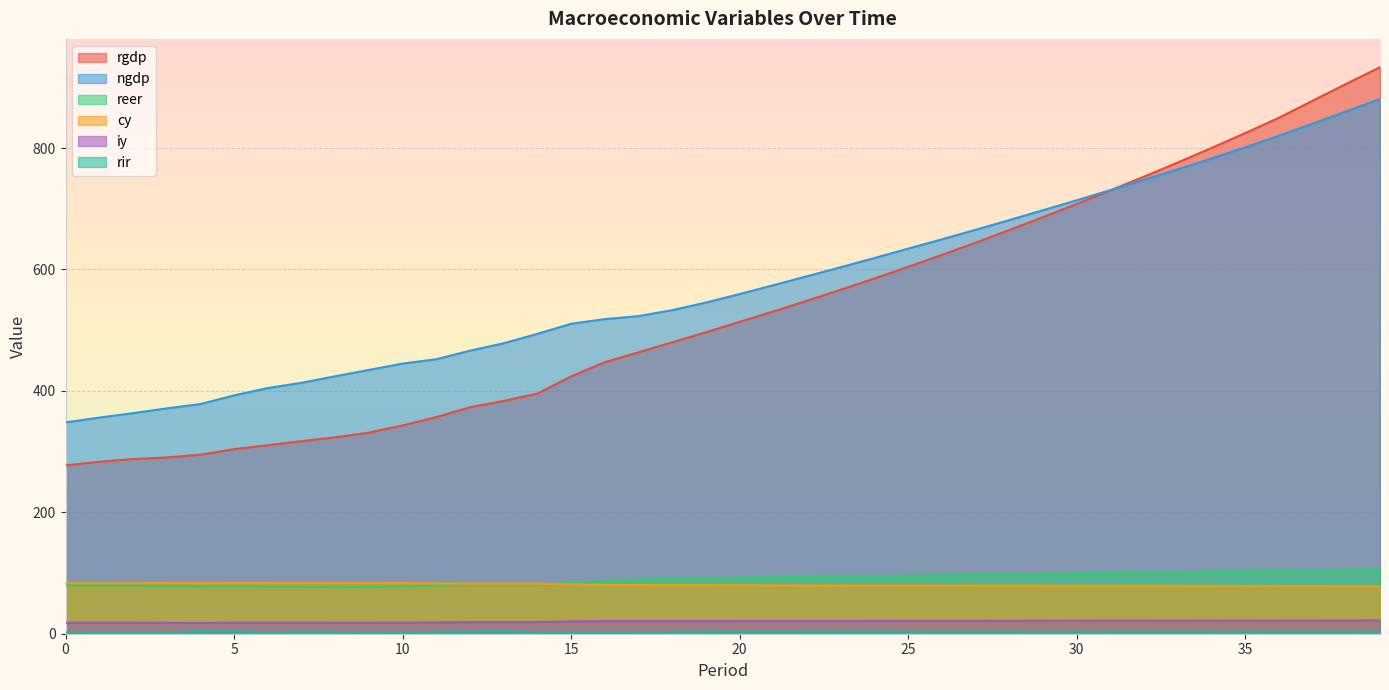

At how many categories does at least one series exceed 643?

14